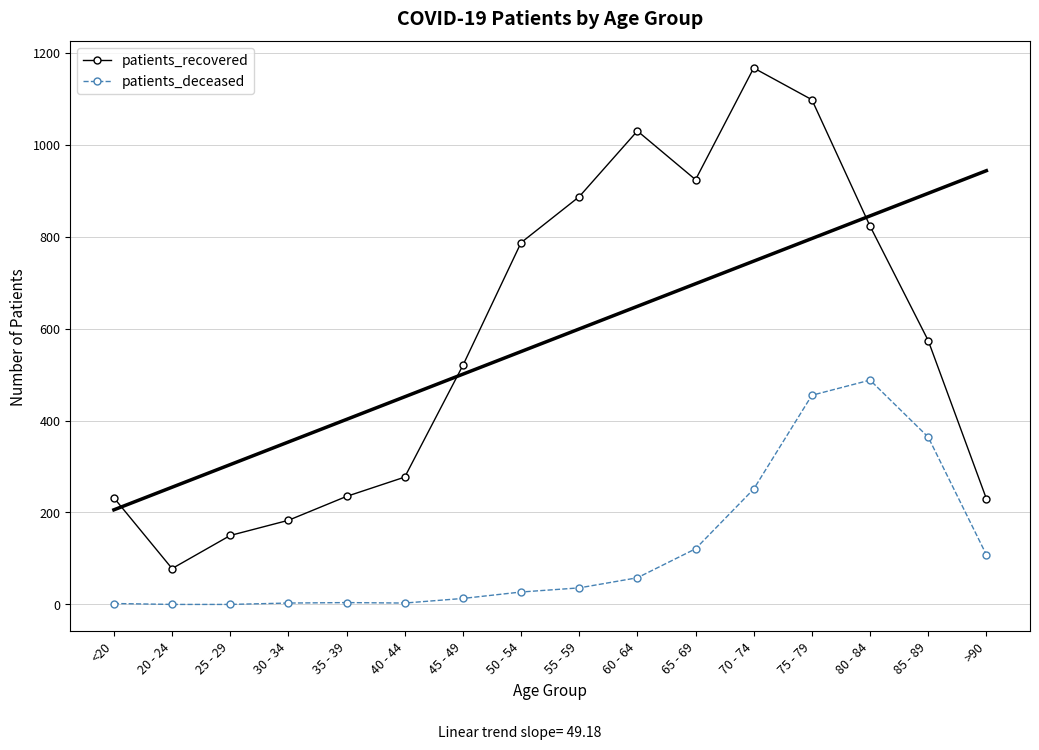

At how many categories does at least one series exceed 72?

16